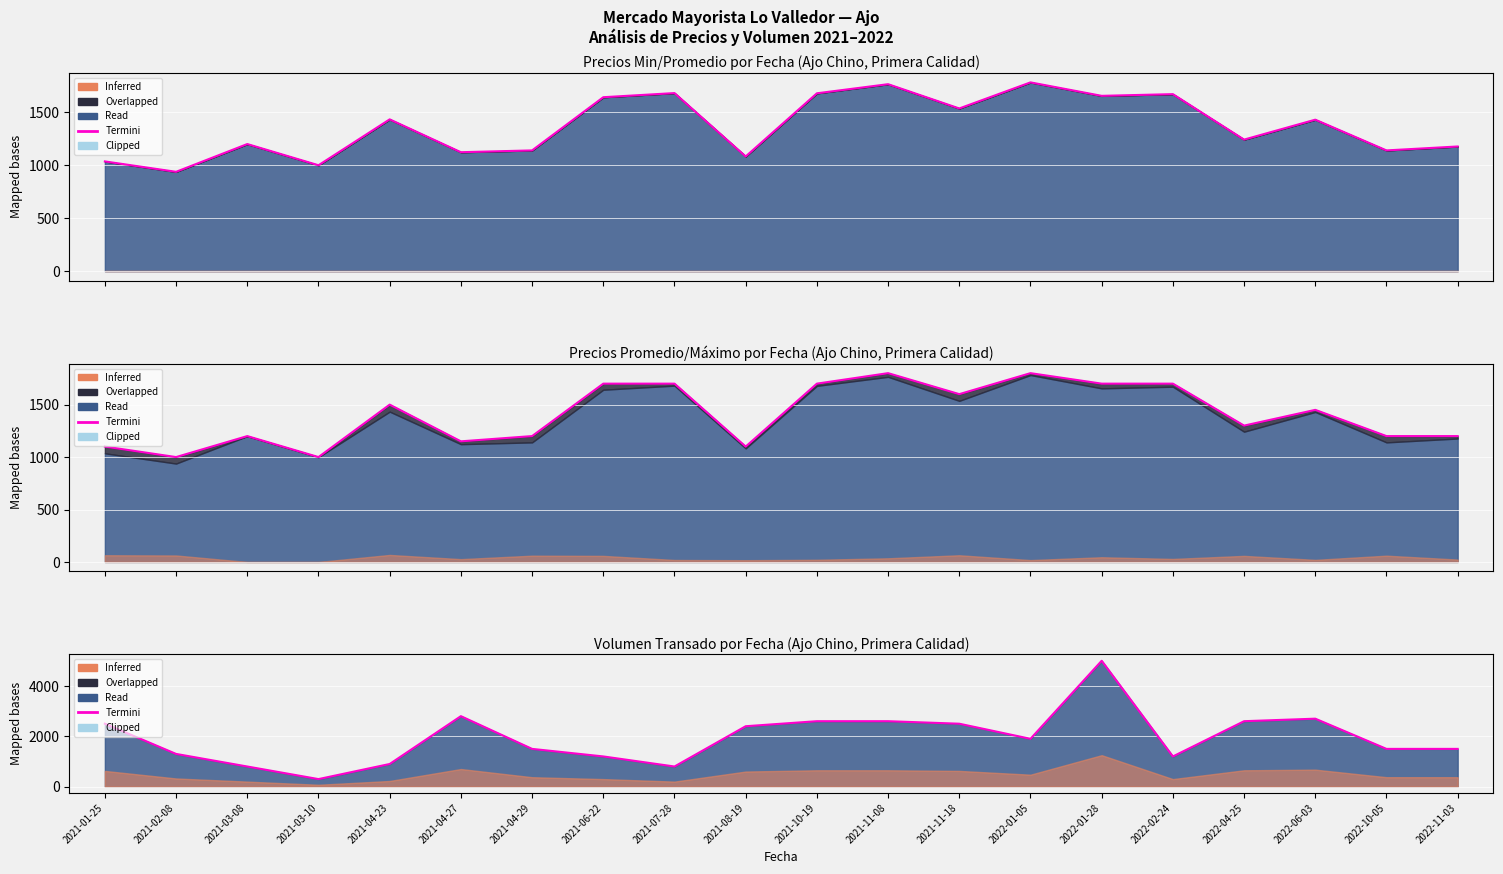

What is the label of the 10th point from the left?

2021-08-19